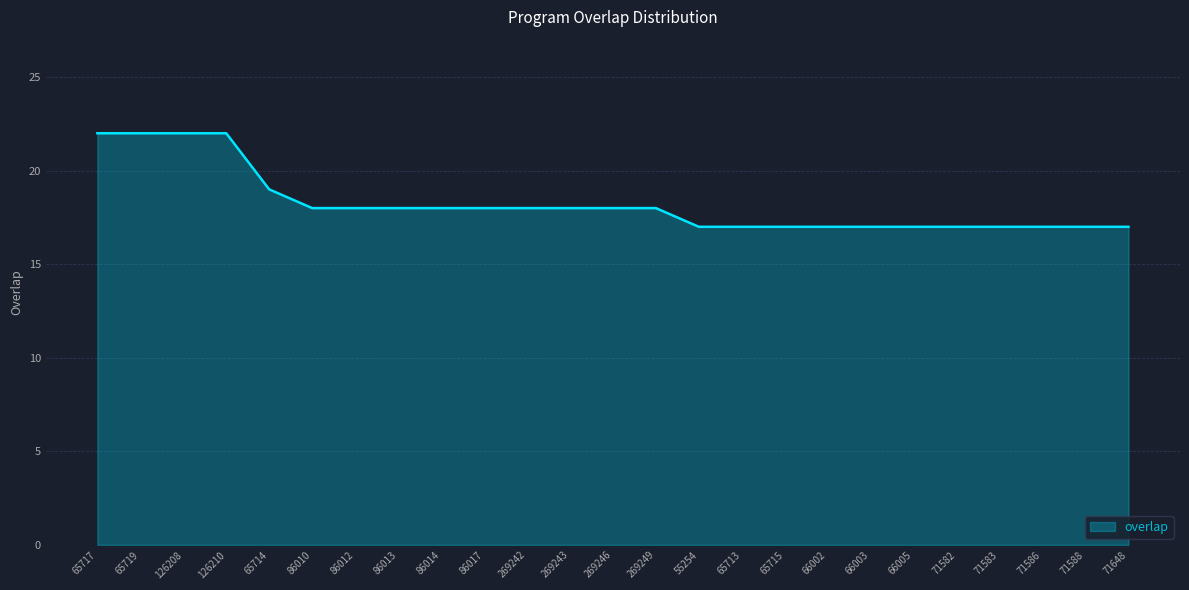

What is the sum of all values?

456